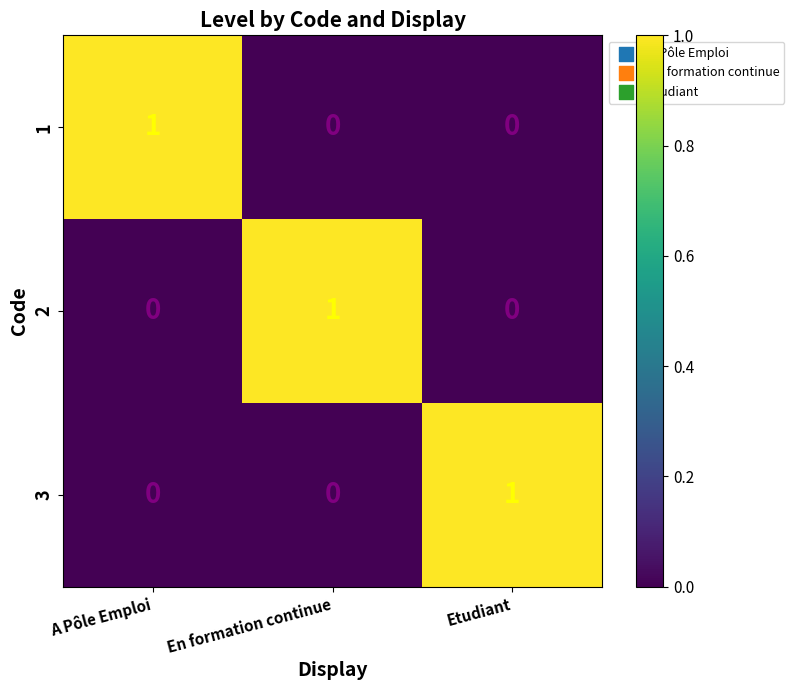

What is the difference between the highest and lowest values at A Pôle Emploi?

1